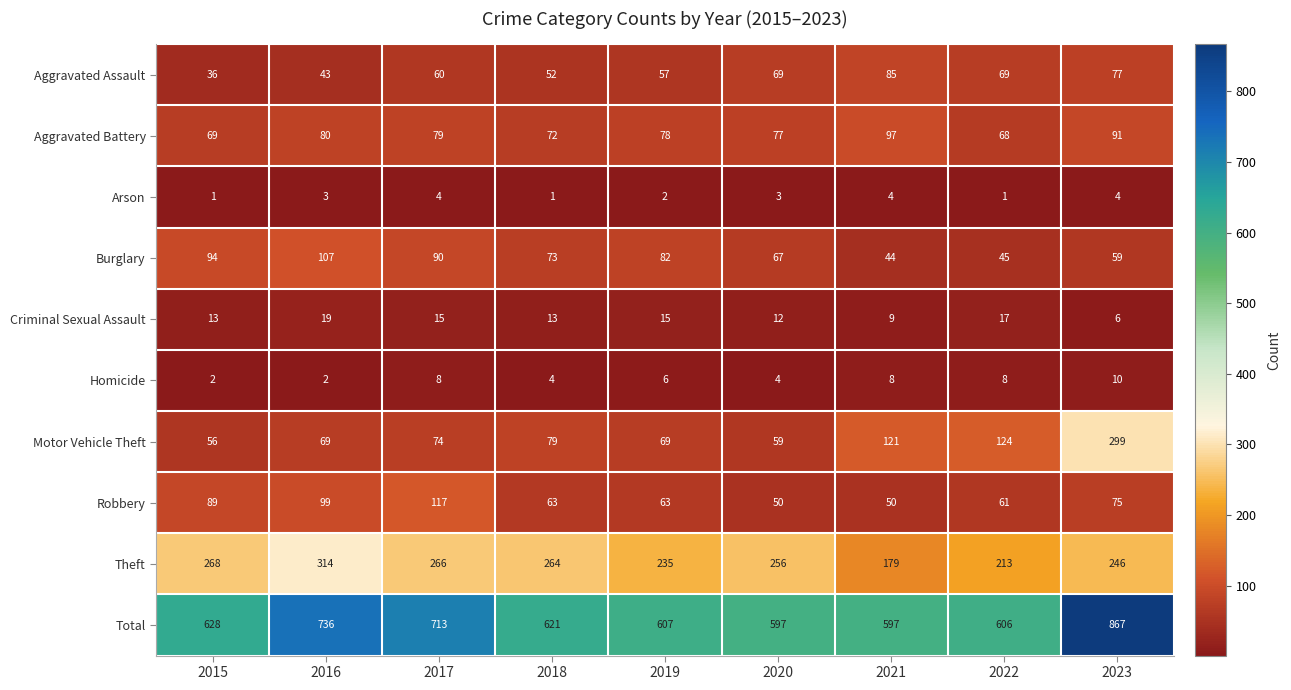

At which label is Criminal Sexual Assault closest to 12?

2020